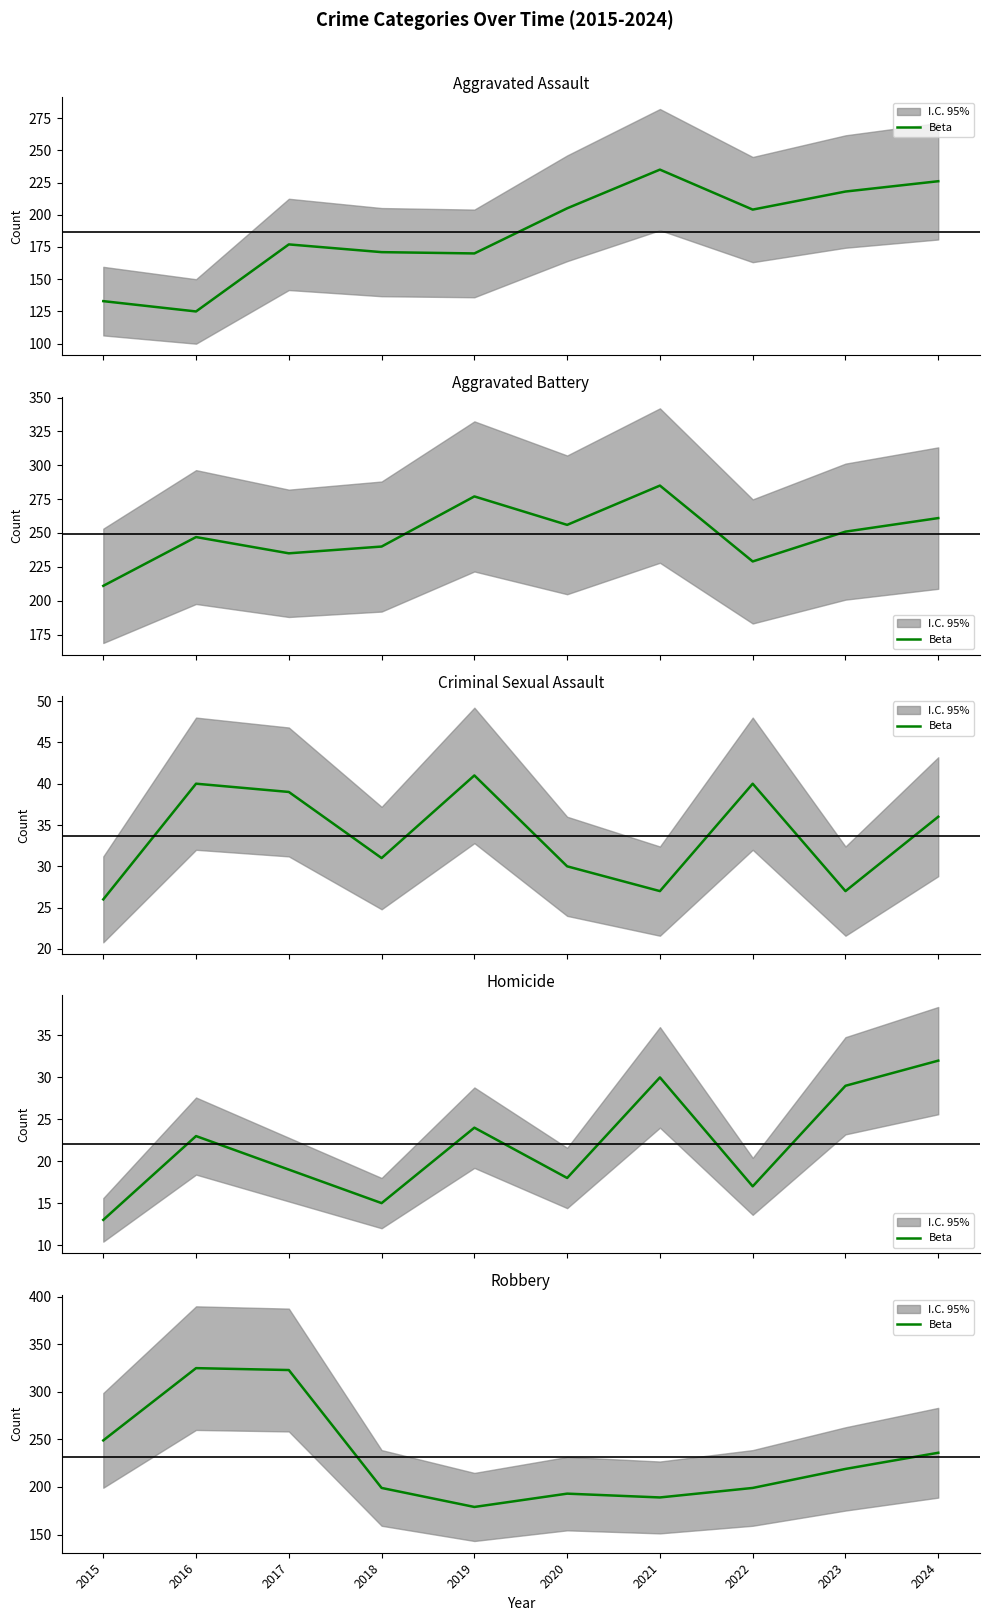

How many interior local peaks (higher than both neighbors) does the data have?

2